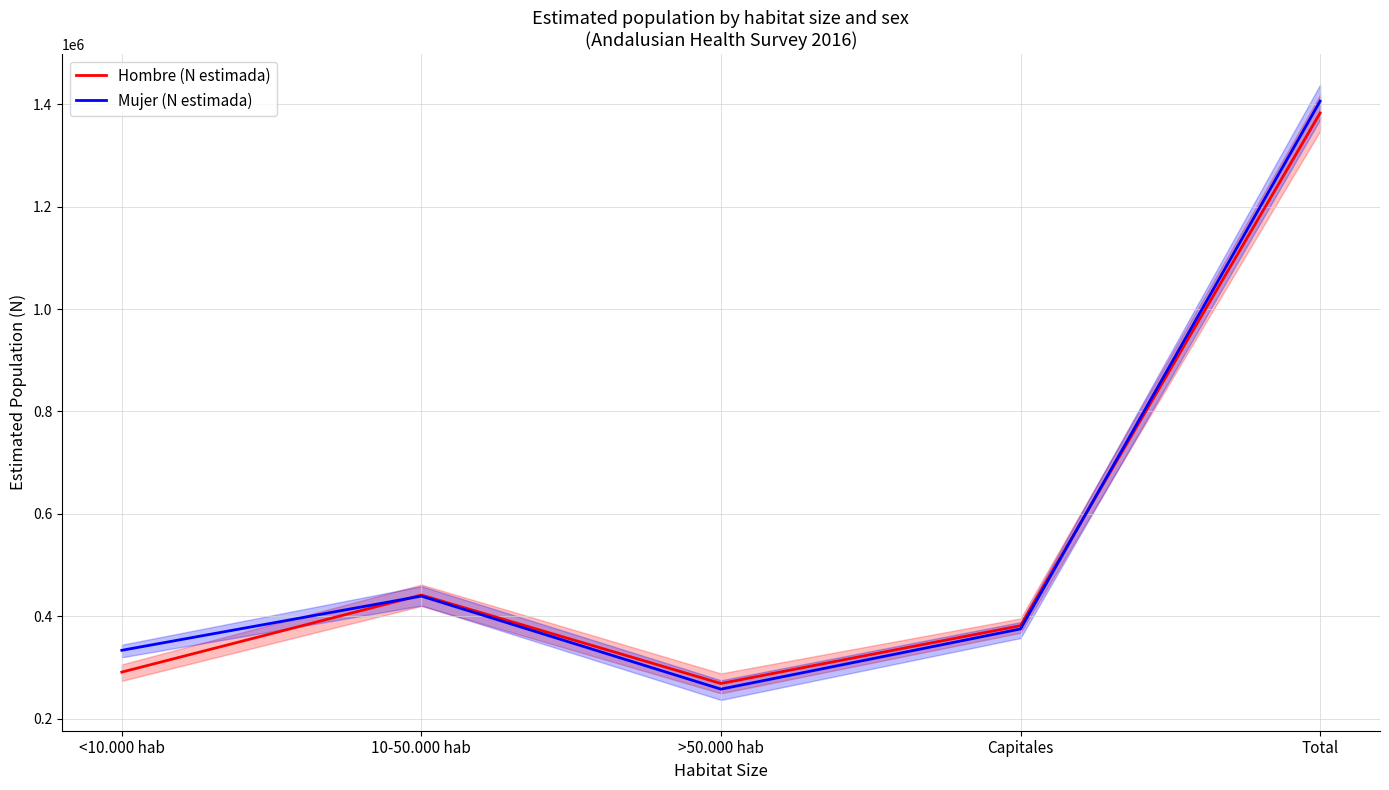

Between which two adjacent categories do Hombre (N estimada) and Mujer (N estimada) first intersect?

<10.000 hab and 10-50.000 hab